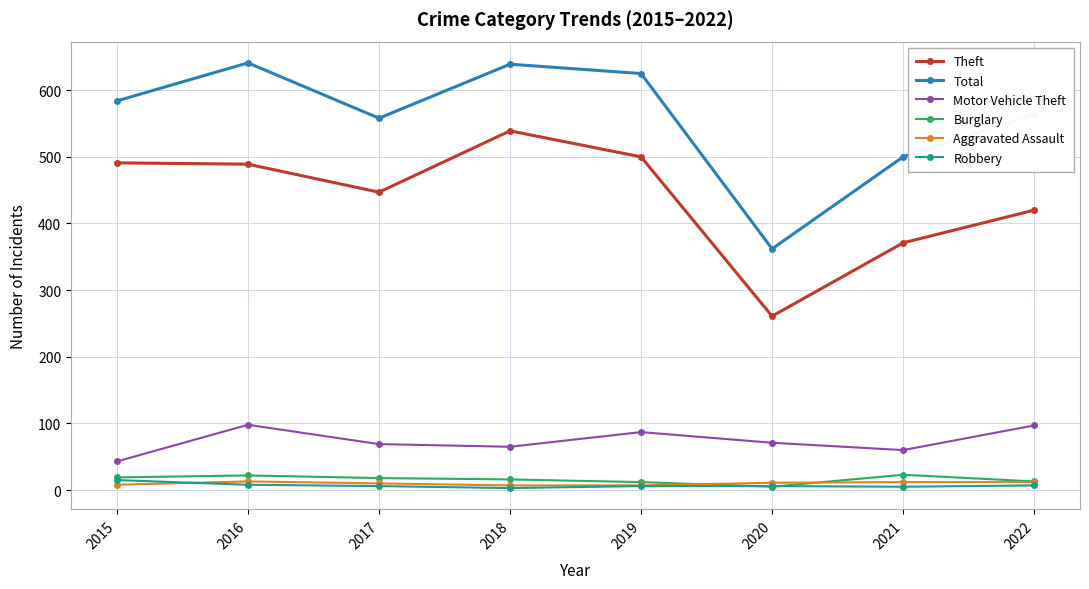

What is the greatest value displayed?

641